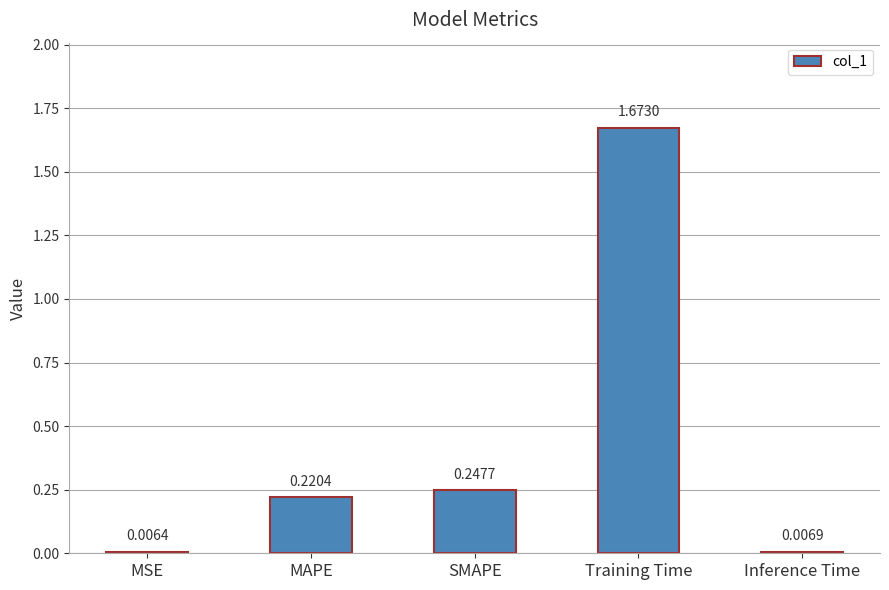

What is the sum of all values?

2.2